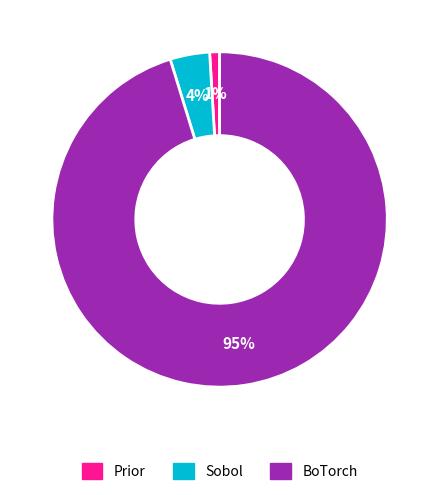

Which has a higher value, Sobol or BoTorch?

BoTorch